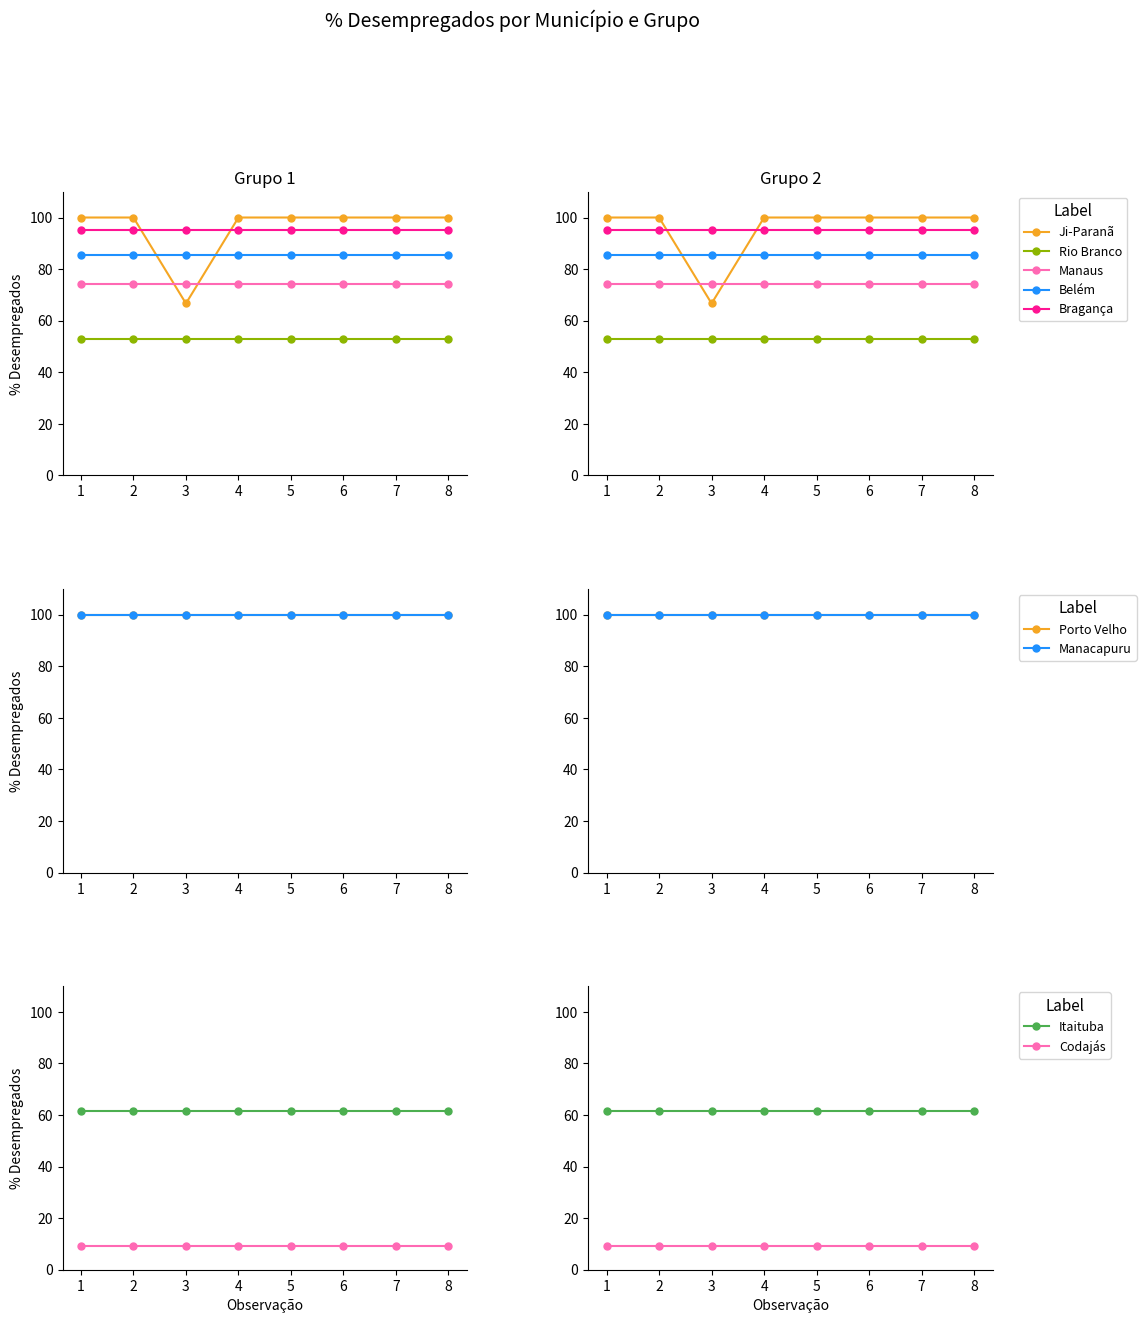

True or false: Ji-Paranã and Rio Branco cross at least once.

False